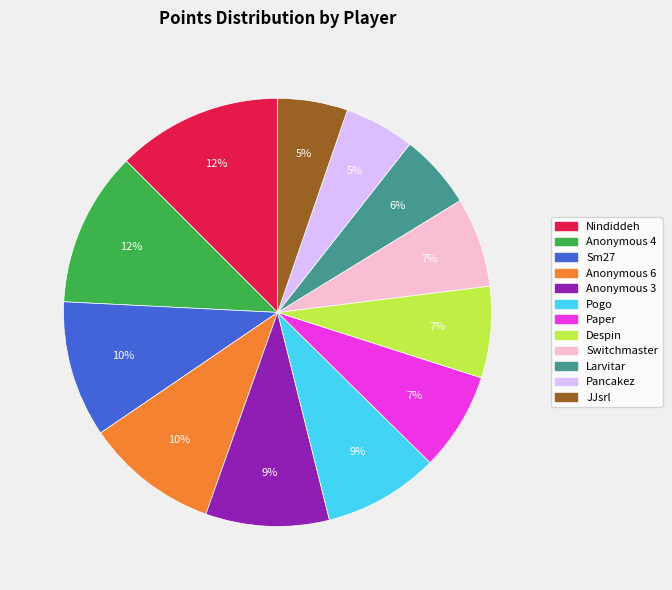

To the nearest percent, what is the combined percentage of Larvitar and Sm27?

16%